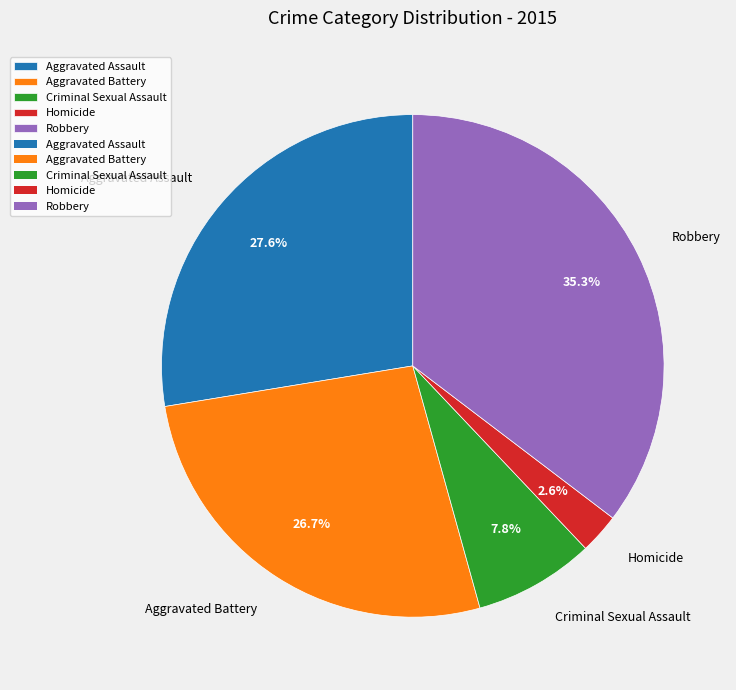

What is the ratio of the value at Aggravated Battery to the value at Aggravated Assault?

1.0